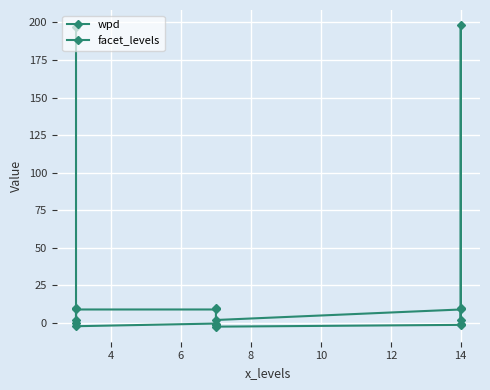

How many interior local peaks does the wpd series have?

2